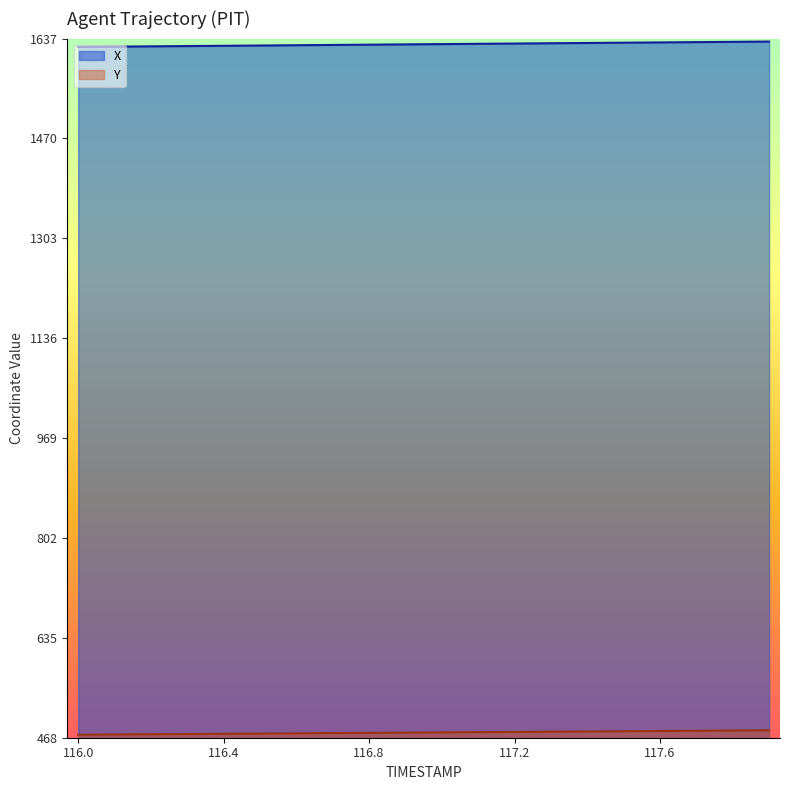

The X series shows 1628.4 at 117.2. True or false?

True